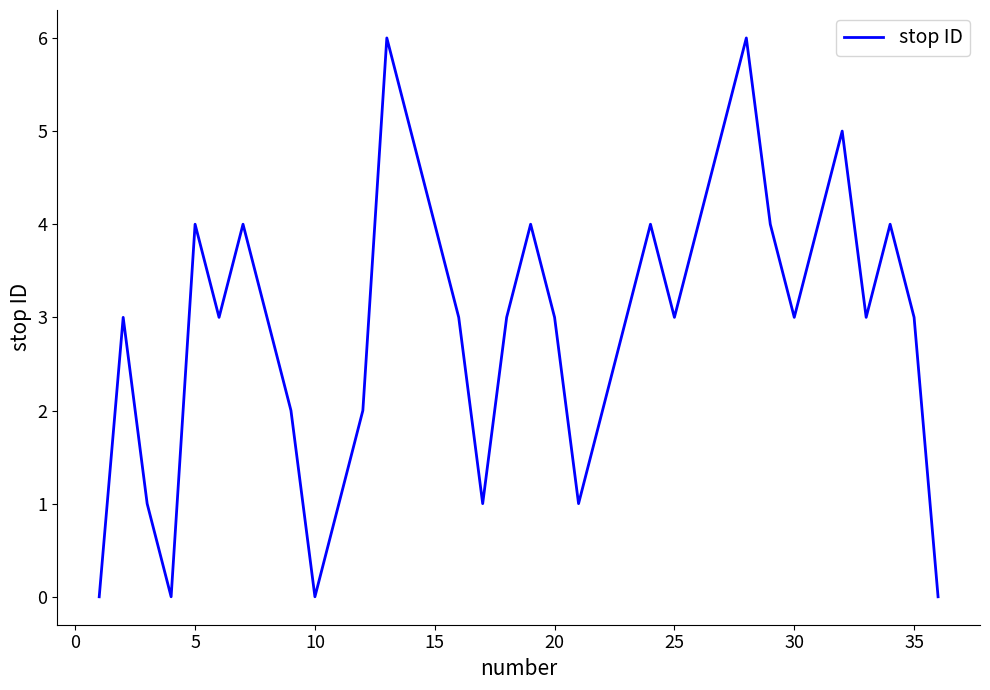

What is the maximum value shown in the chart?

6